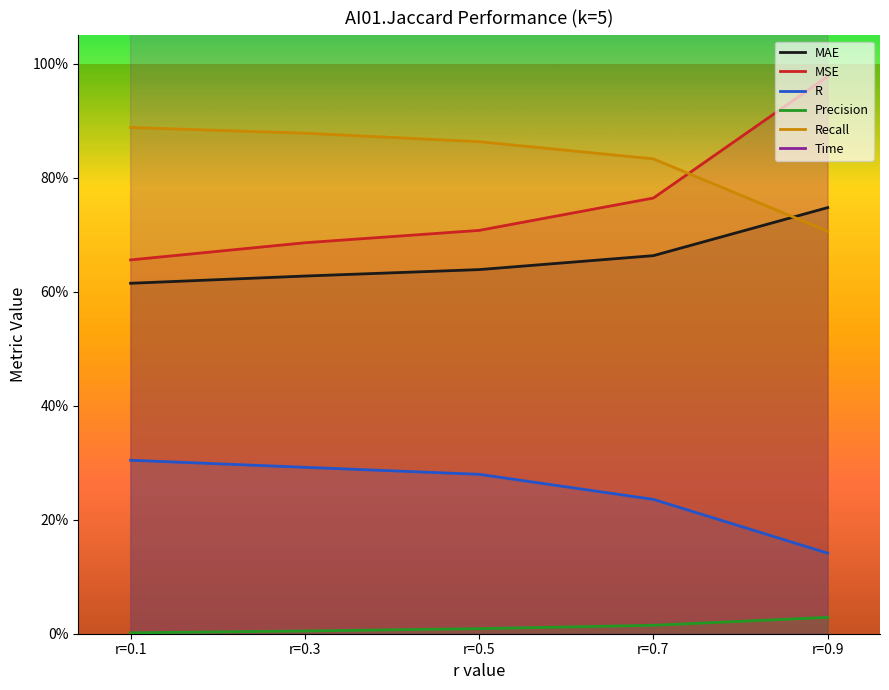

Which category has the highest value in the Time series?

r=0.1